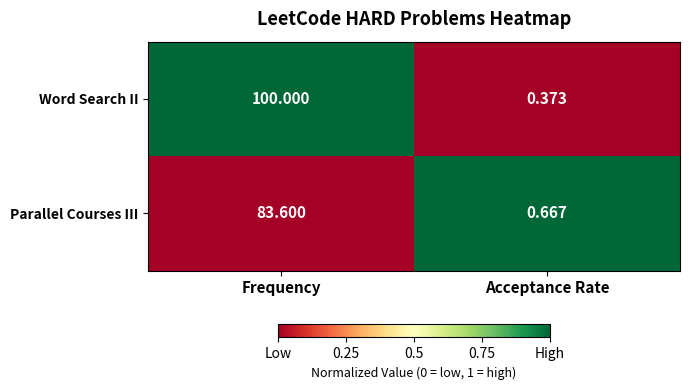

At which category does the chart reach its peak across all series?

Frequency